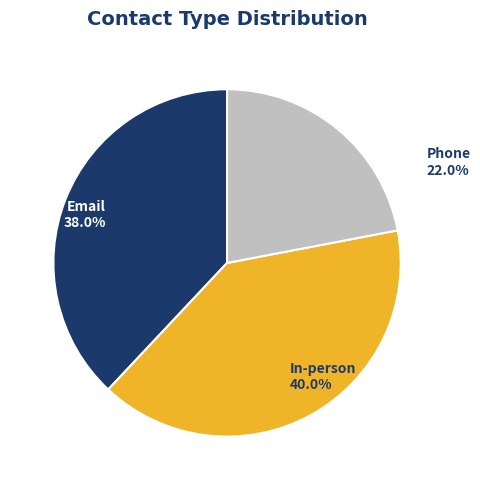

How many slices are in this pie chart?

3